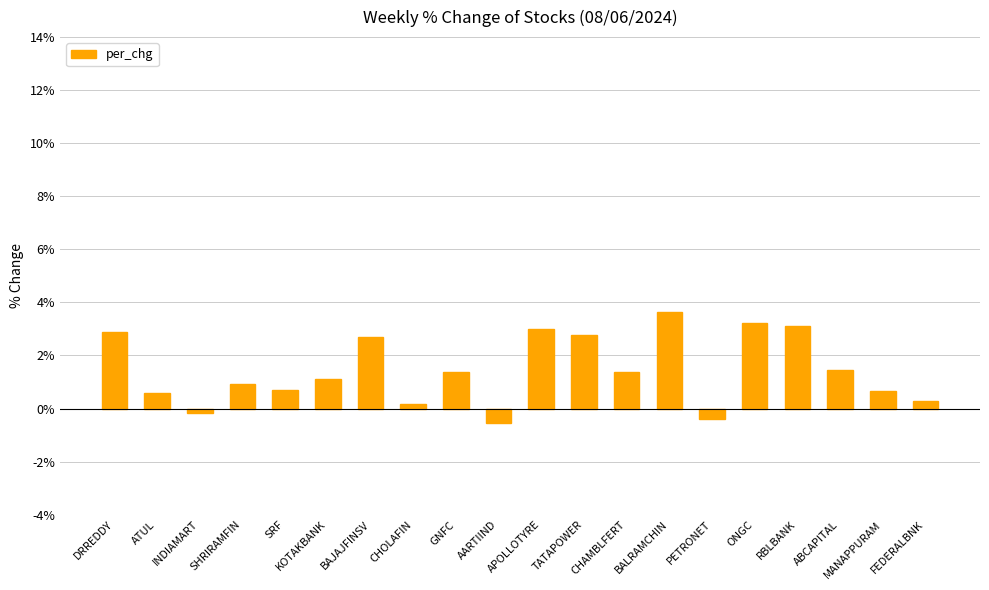

What value does the data have at INDIAMART?

-0.1